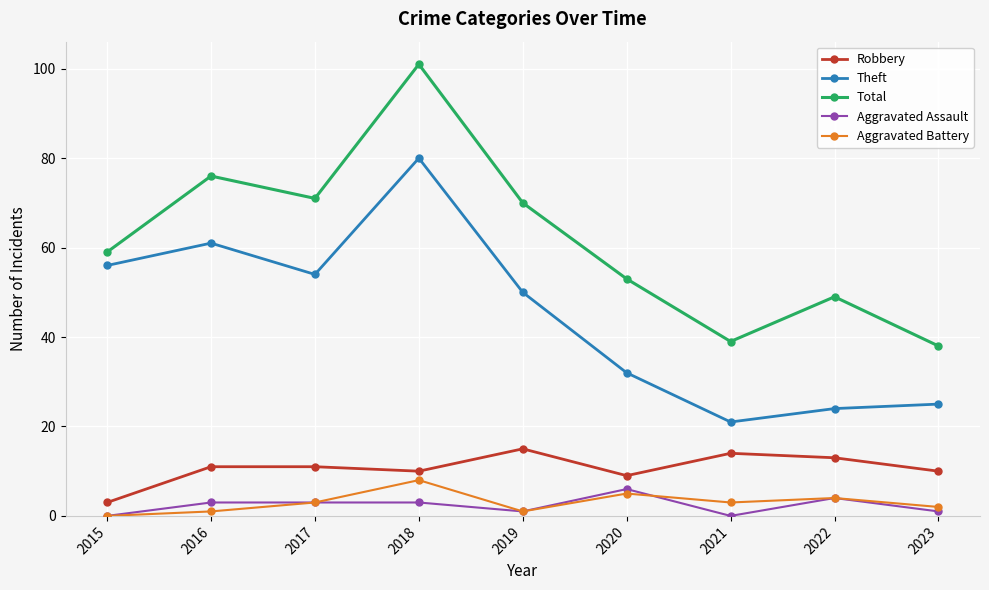

What is the difference between the Total values at 2016 and 2017?

5